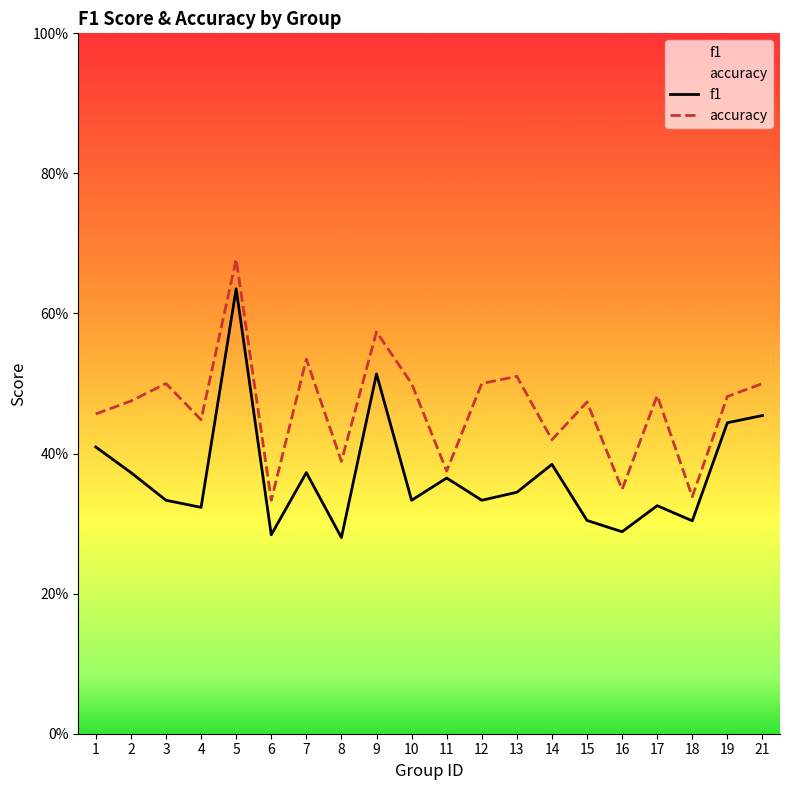

Which has a higher value, 12 or 5?

5